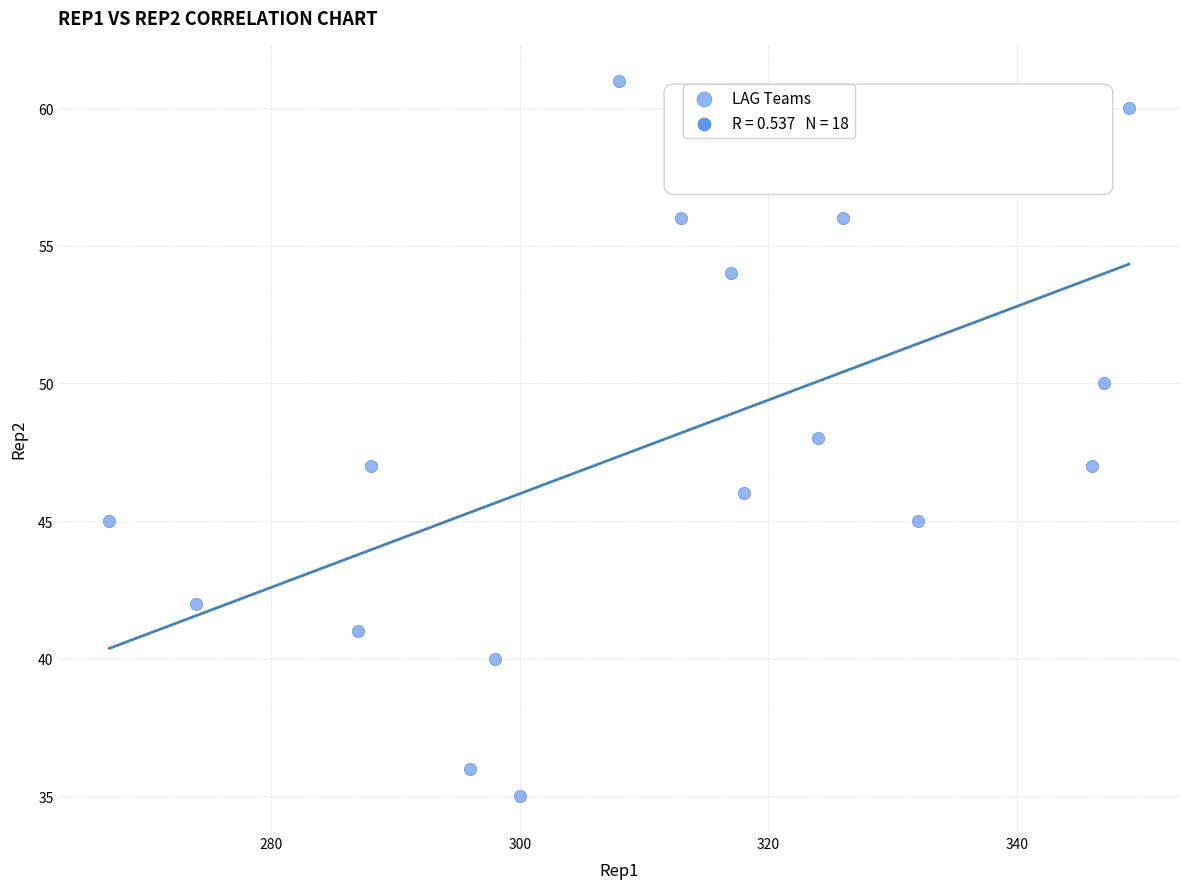

What is the range of Y values (max minus min)?

26